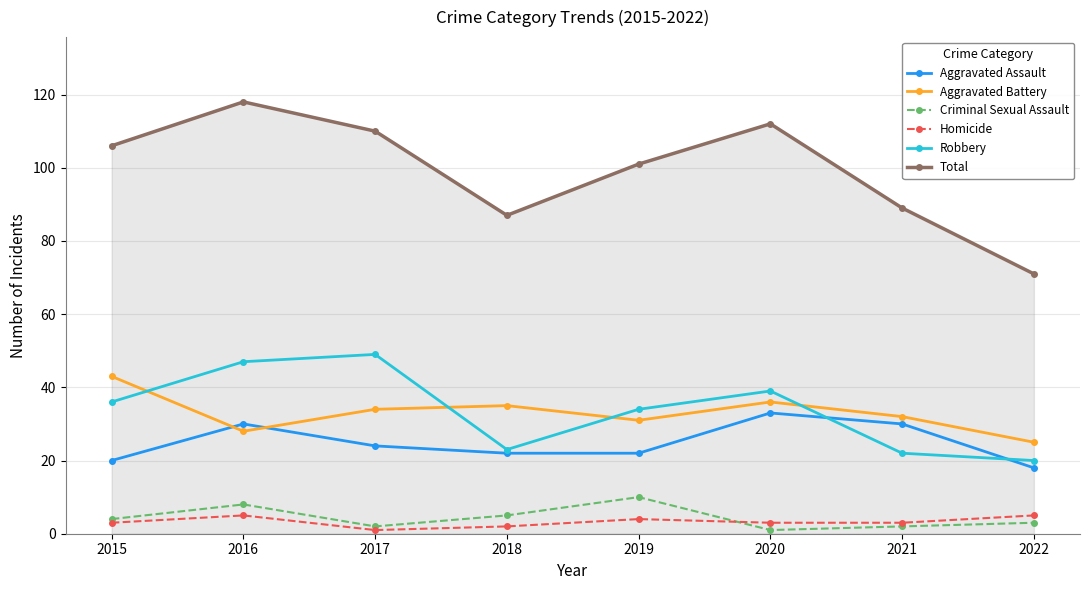

Count the Aggravated Assault values in the range 22 to 30.

5